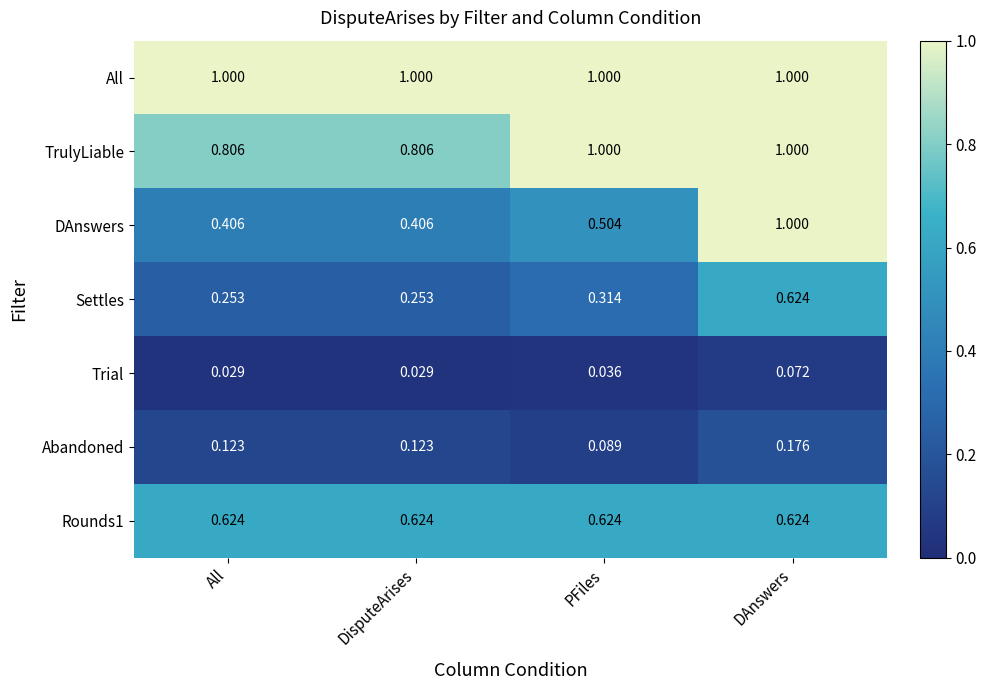

What is the difference between the highest and lowest values at DAnswers?

0.9